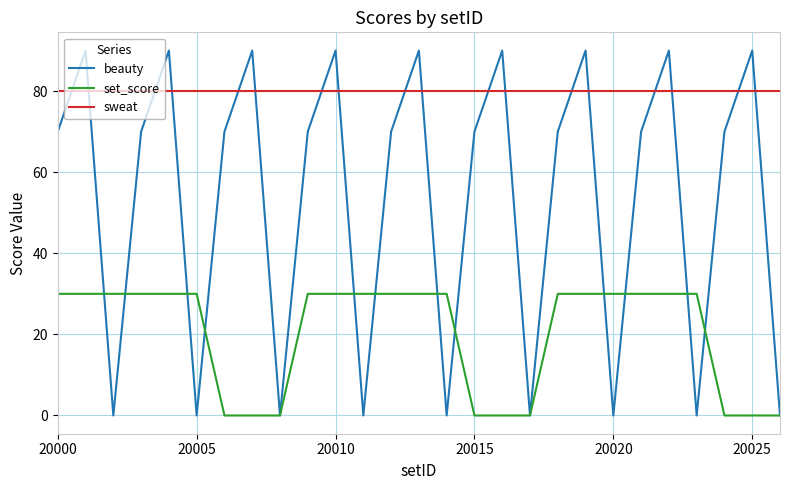

List the series in order of their peak value, lowest first.

set_score, sweat, beauty